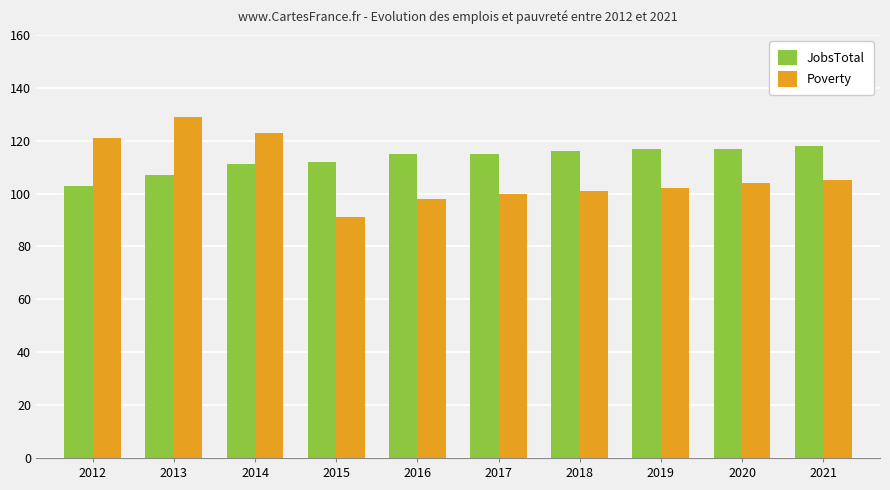

What are all the series names shown in the legend?

JobsTotal, Poverty